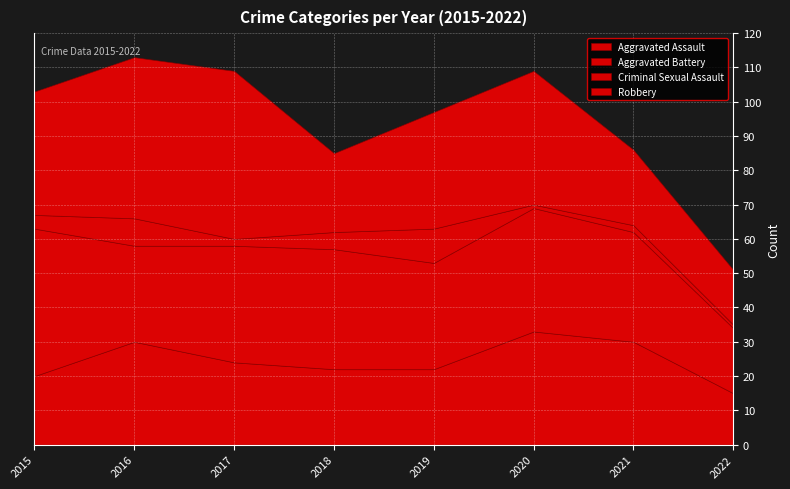

What is the value of the Aggravated Assault point at the 4th from the left?

22